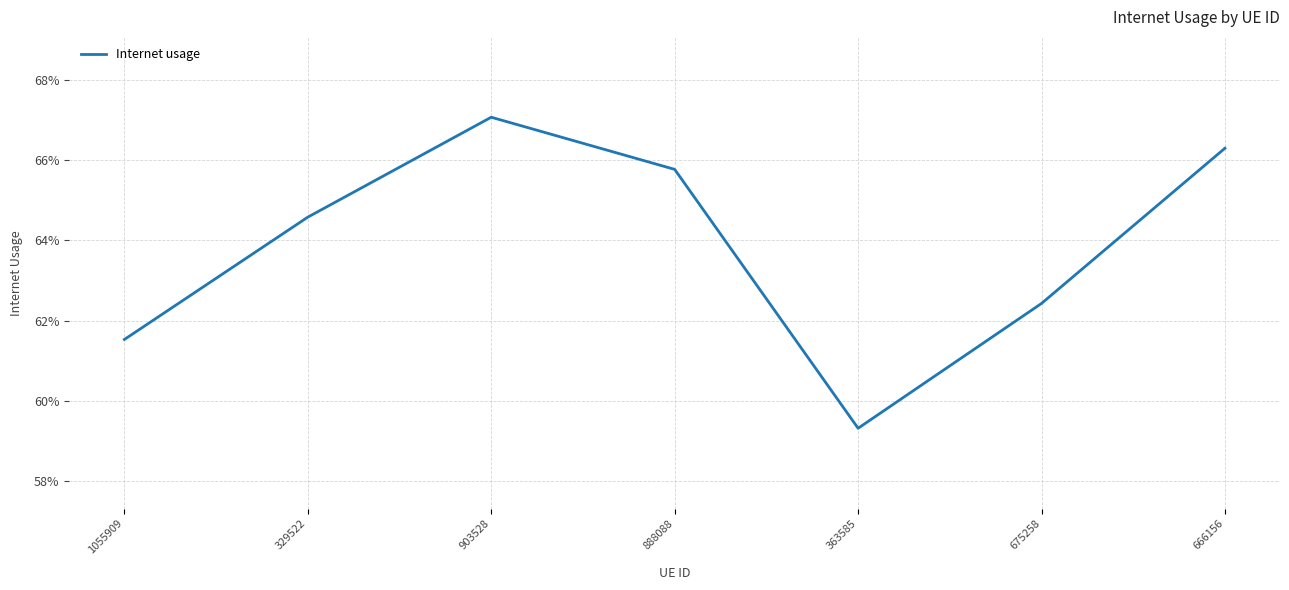

What is the average value?

0.6